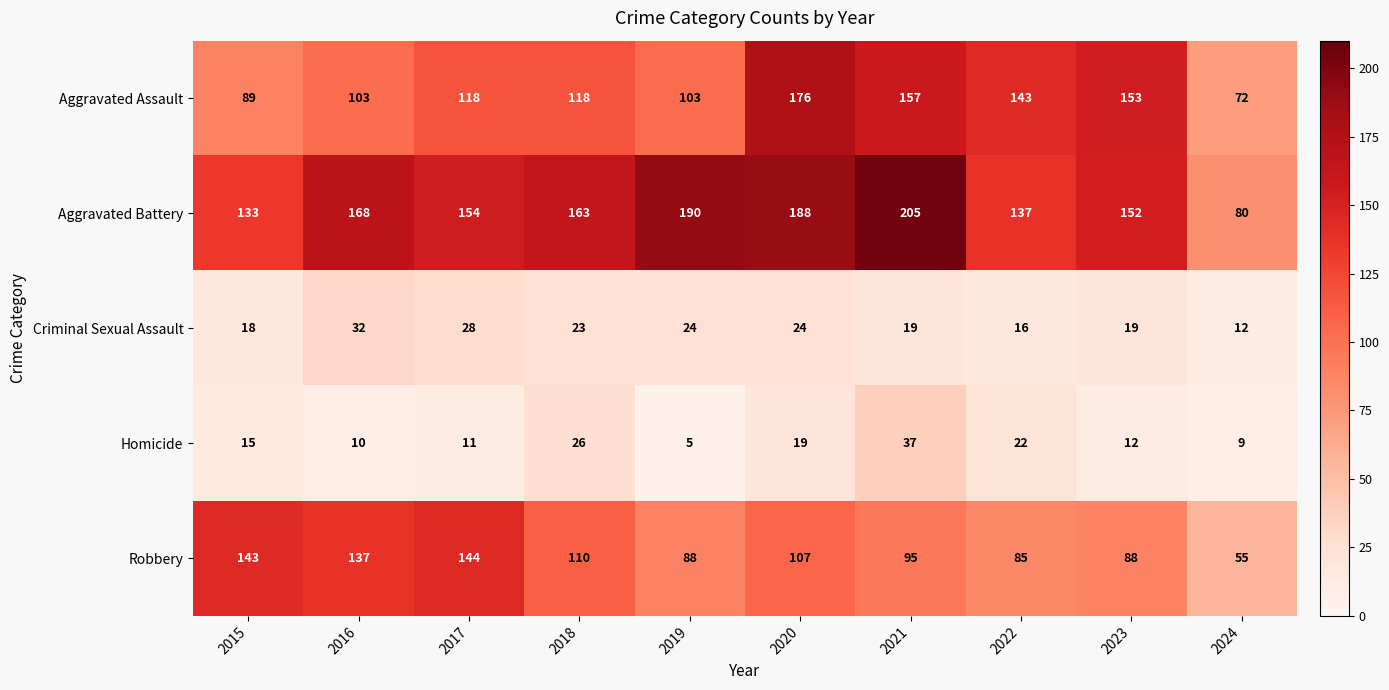

At which category is the sum across all series the highest?

2020